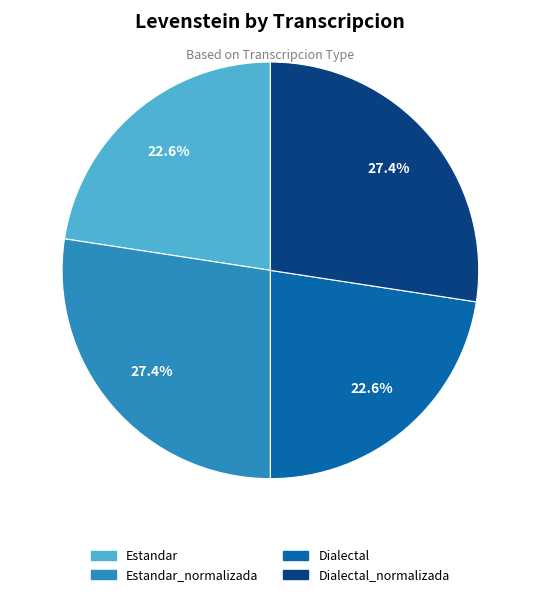

Does any single category account for the majority?

No